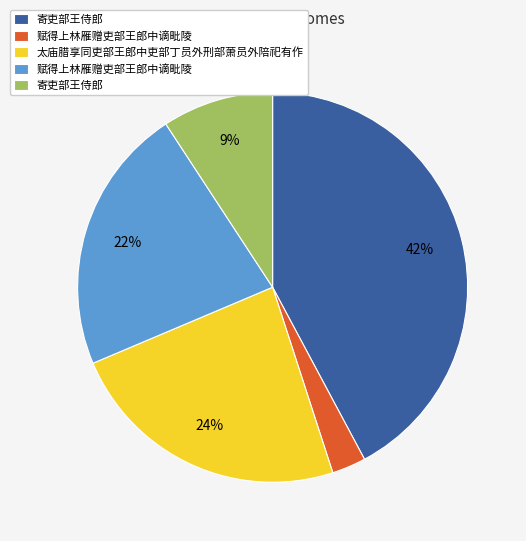

Is there a majority slice in this chart?

No